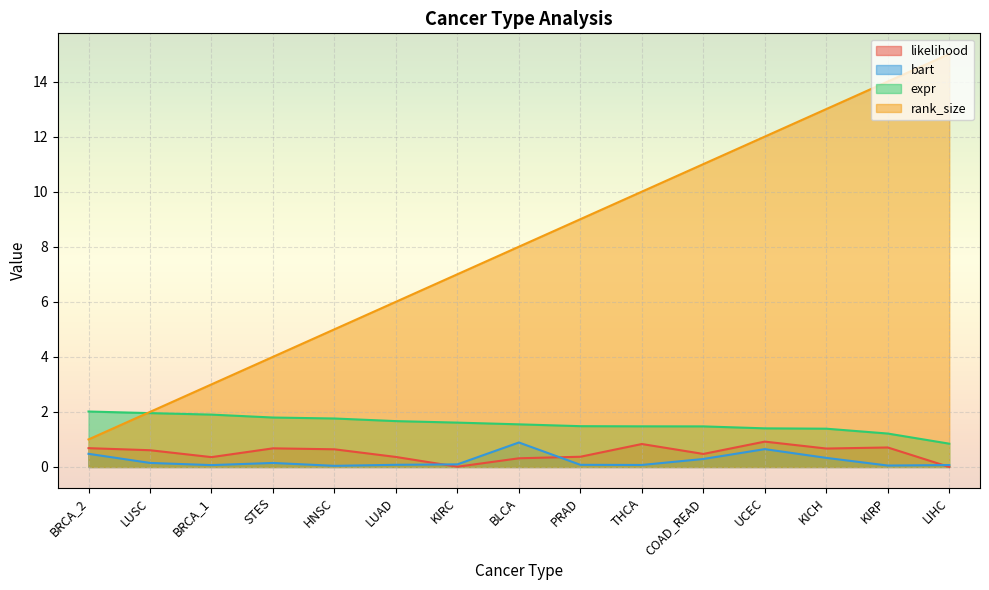

At which category does the chart reach its peak across all series?

LIHC